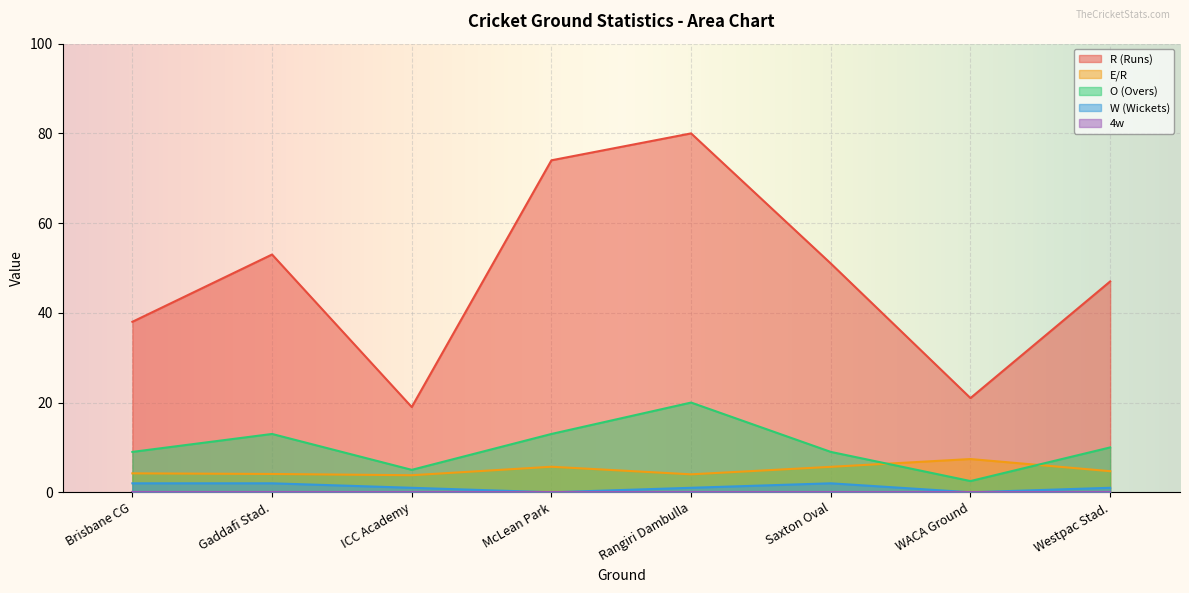

What is the value of the R (Runs) point at the 4th from the left?

74.0